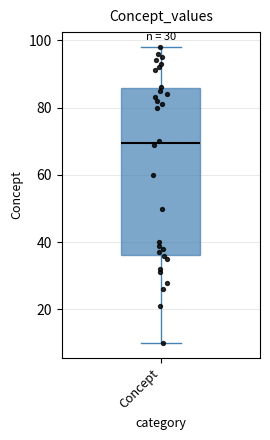

Read this box plot against the y-axis: the position of the median line, the range covered by the box, and the ends of both whiskers. The values are not printed on the chart, so give them approximately, as read against the axis.

median 70, box 36 to 86, whiskers 10 to 98